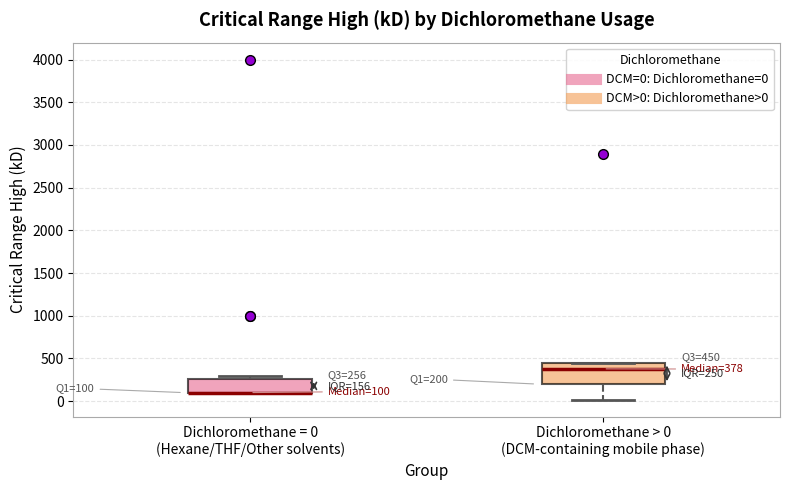

Comparing the boxes themselves (not the whiskers), which one is the tallest?

Dichloromethane > 0 (DCM-containing mobile phase)